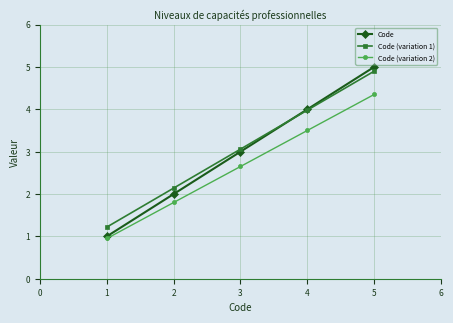

How many lines are shown in the chart?

3